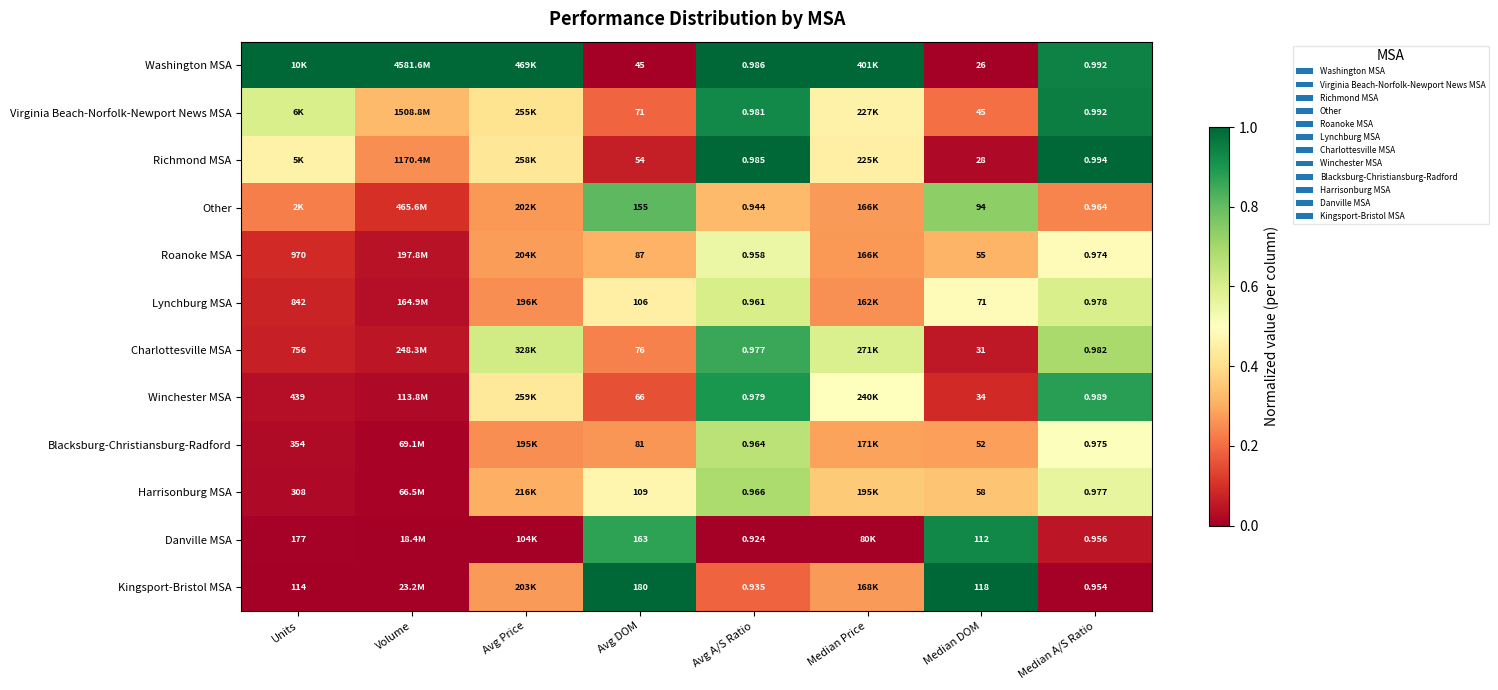

At Avg A/S Ratio, list the series in order from largest to smallest.

Washington MSA, Richmond MSA, Virginia Beach-Norfolk-Newport News MSA, Winchester MSA, Charlottesville MSA, Harrisonburg MSA, Blacksburg-Christiansburg-Radford, Lynchburg MSA, Roanoke MSA, Other, Kingsport-Bristol MSA, Danville MSA